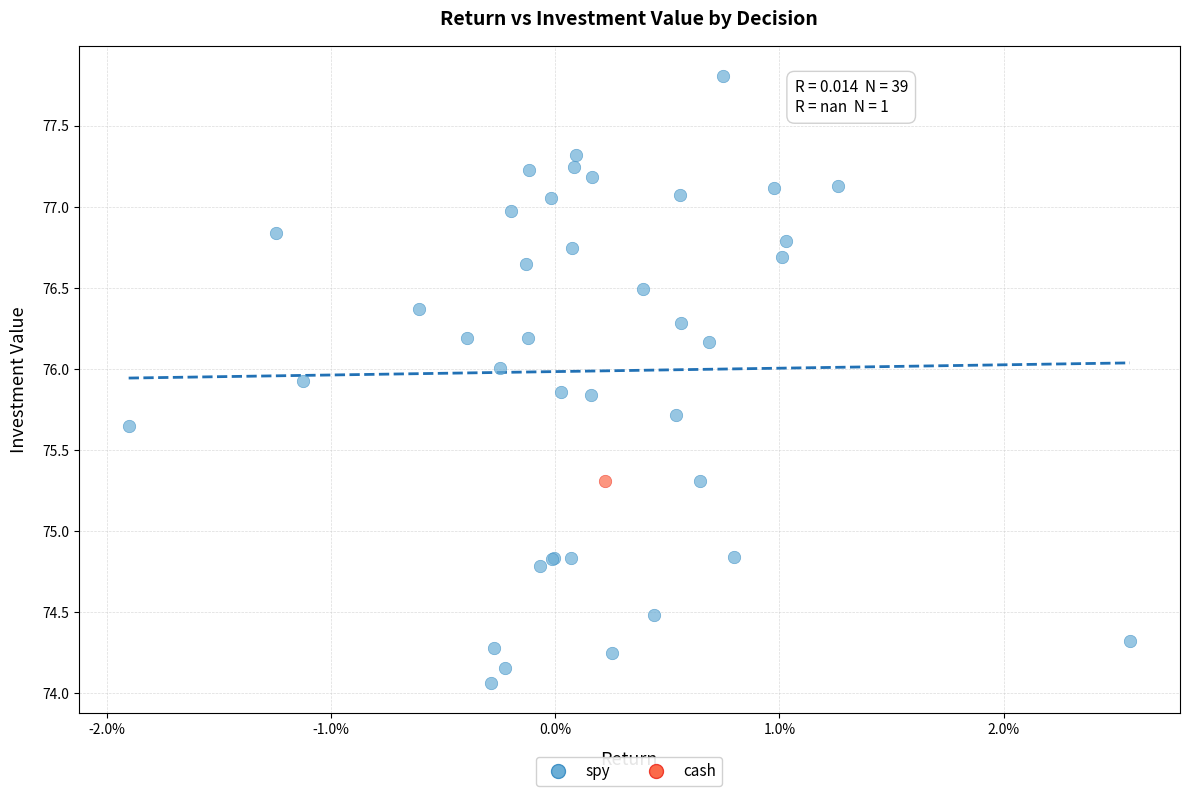

What are all the series names shown in the legend?

spy, cash